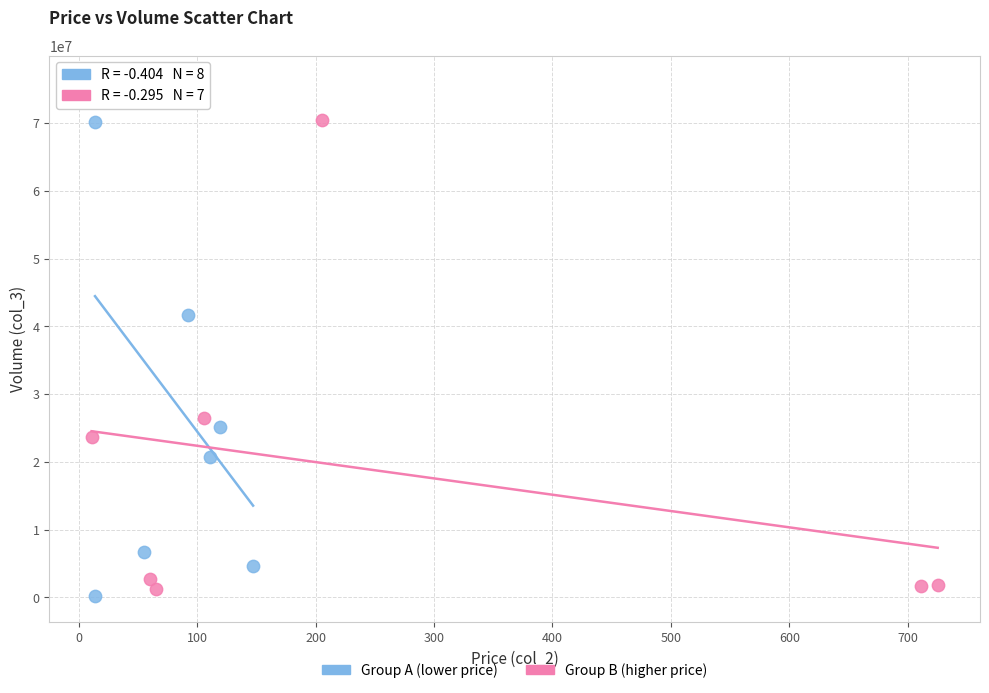

Which series has the widest spread of Y values?

Group A (lower price)